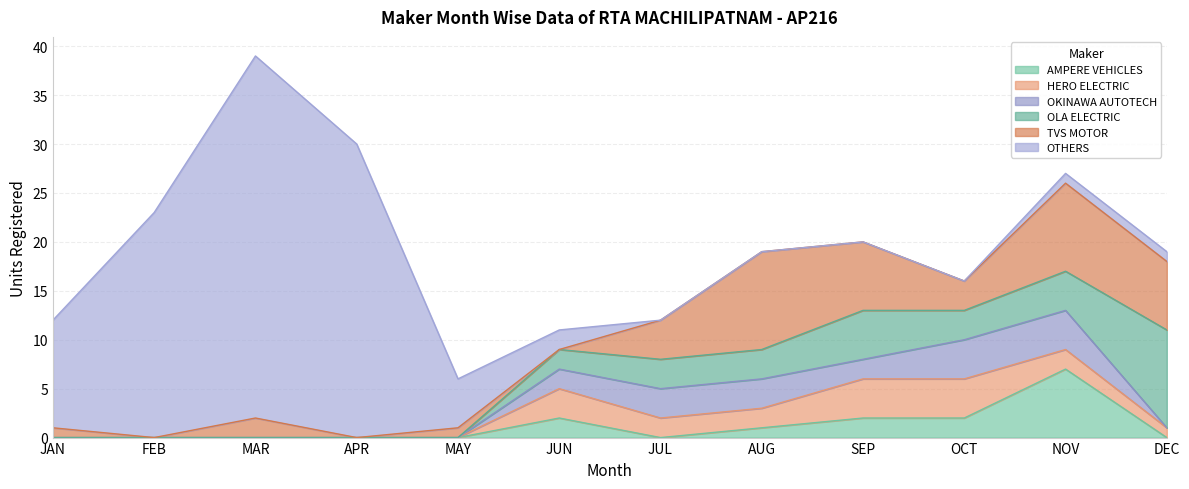

Count the OLA ELECTRIC values in the range 0 to 4.

10